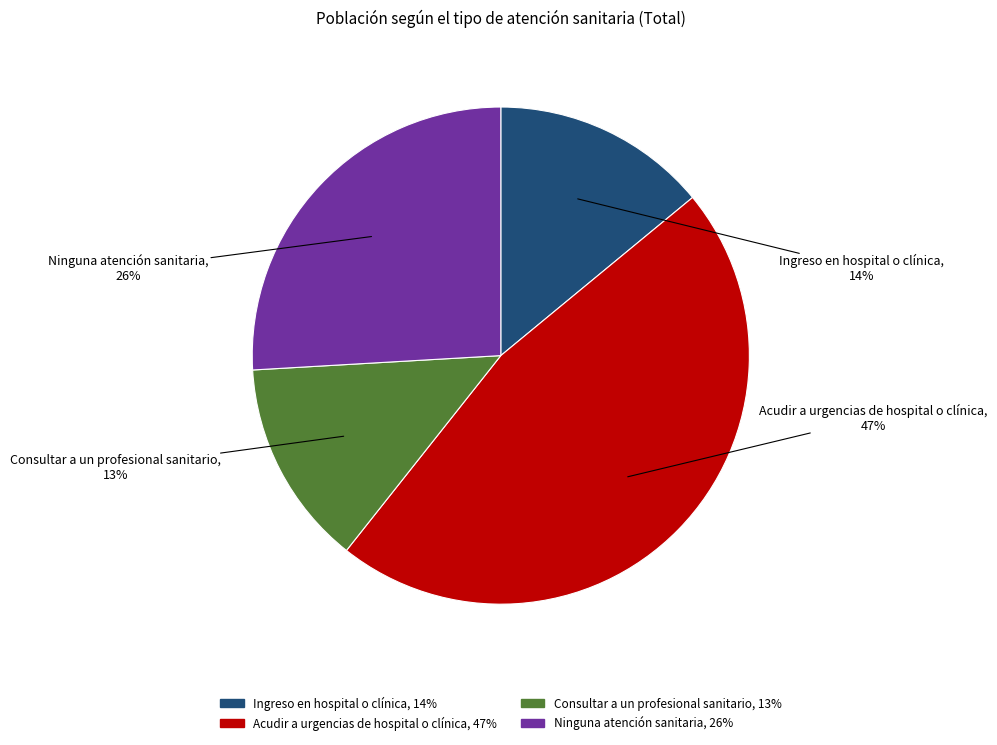

The Ingreso en hospital o clínica slice represents 14% of the pie. True or false?

True